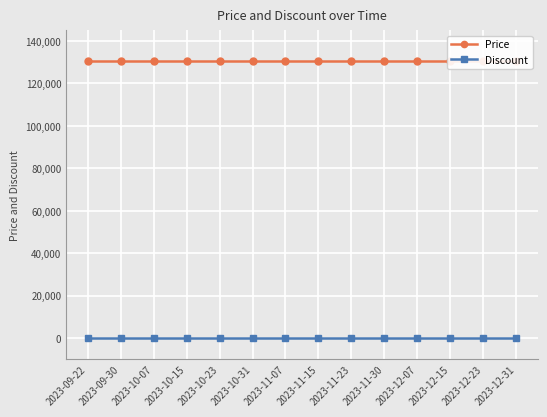

True or false: Discount has a value of 0 at 2023-10-07.

True